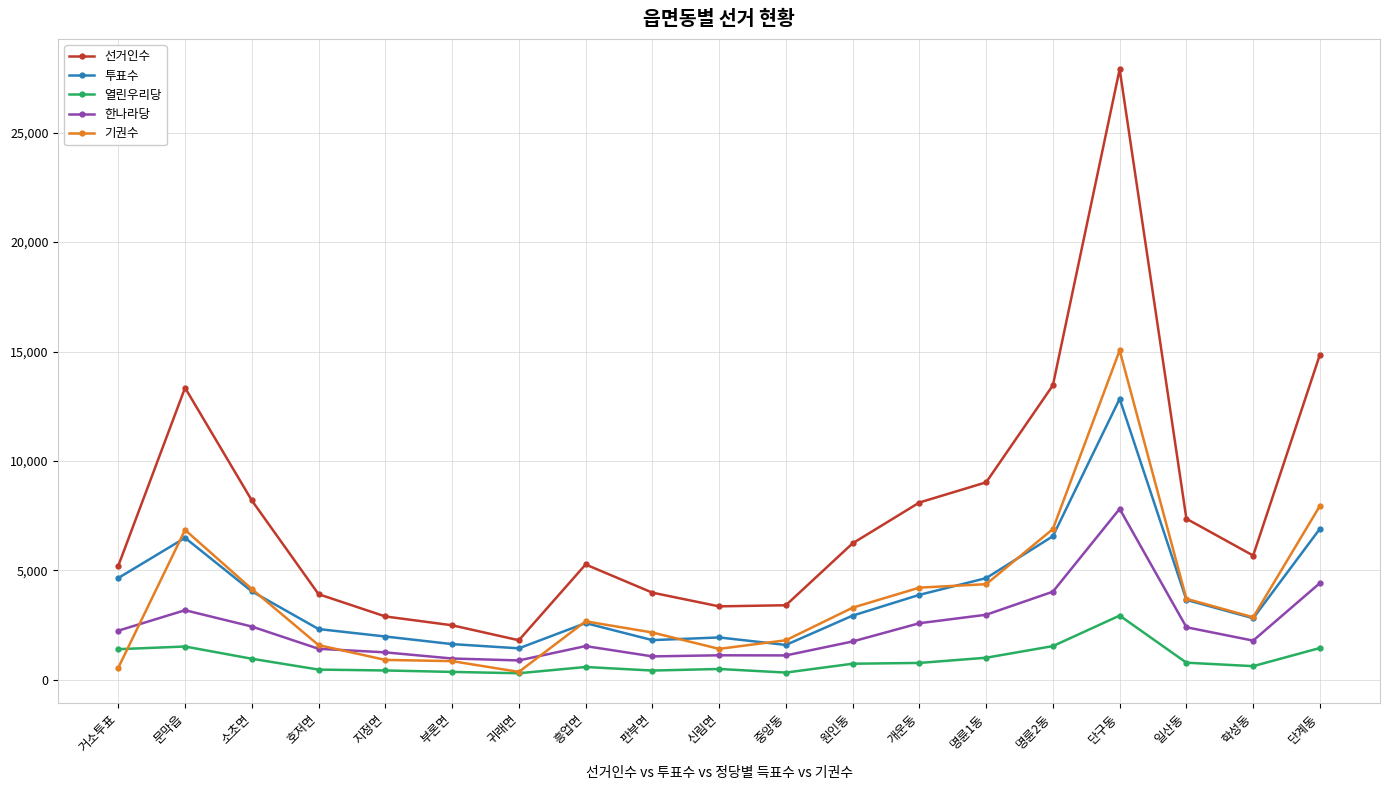

Rank the series by their maximum value, from highest to lowest.

선거인수, 기권수, 투표수, 한나라당, 열린우리당